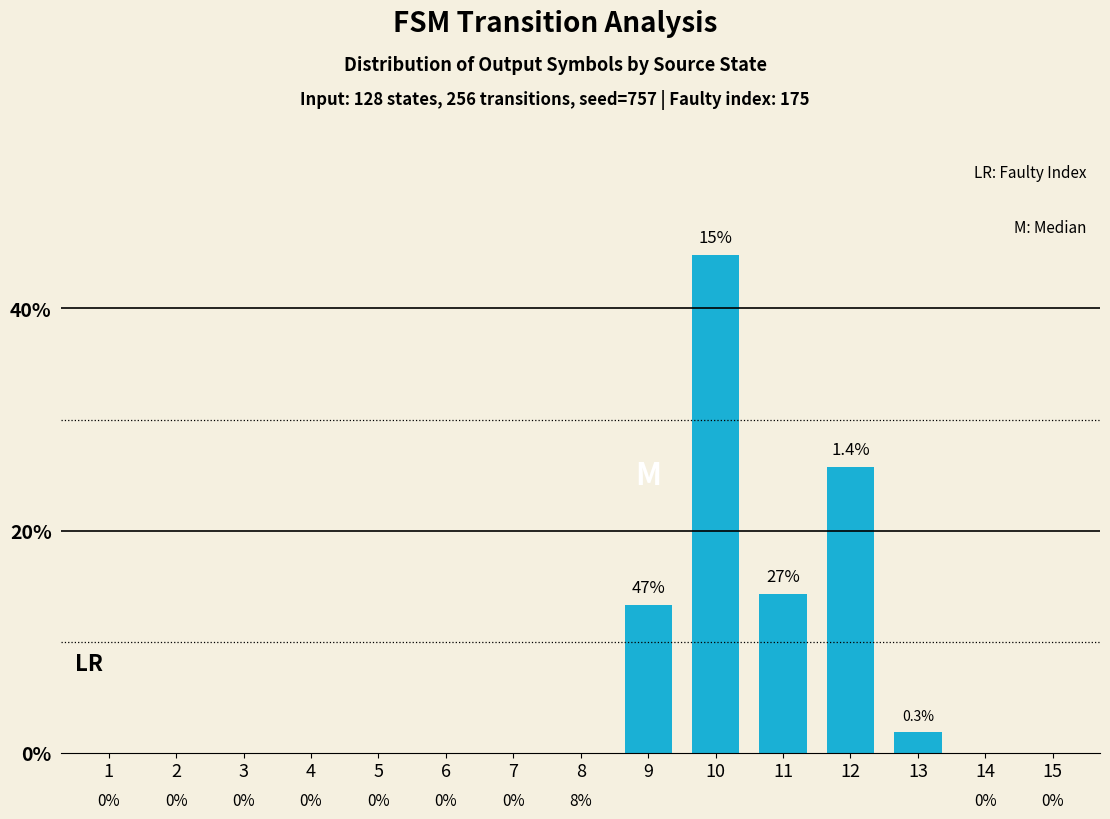

What is the sum of the values at 12 and 4?

25.7